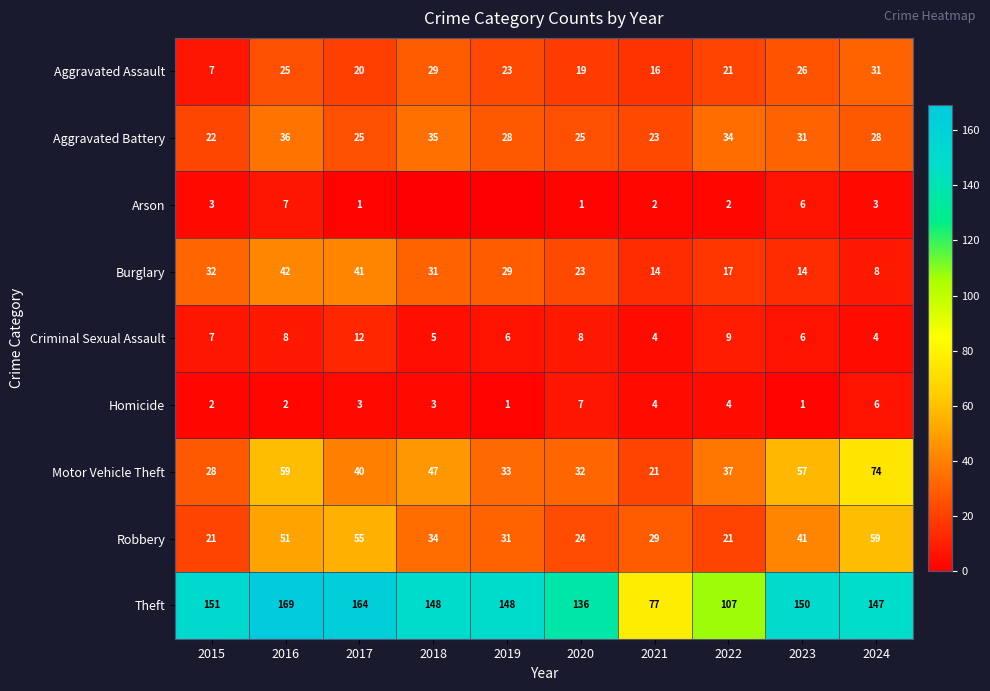

True or false: Homicide has a value of 4 at 2015.

False